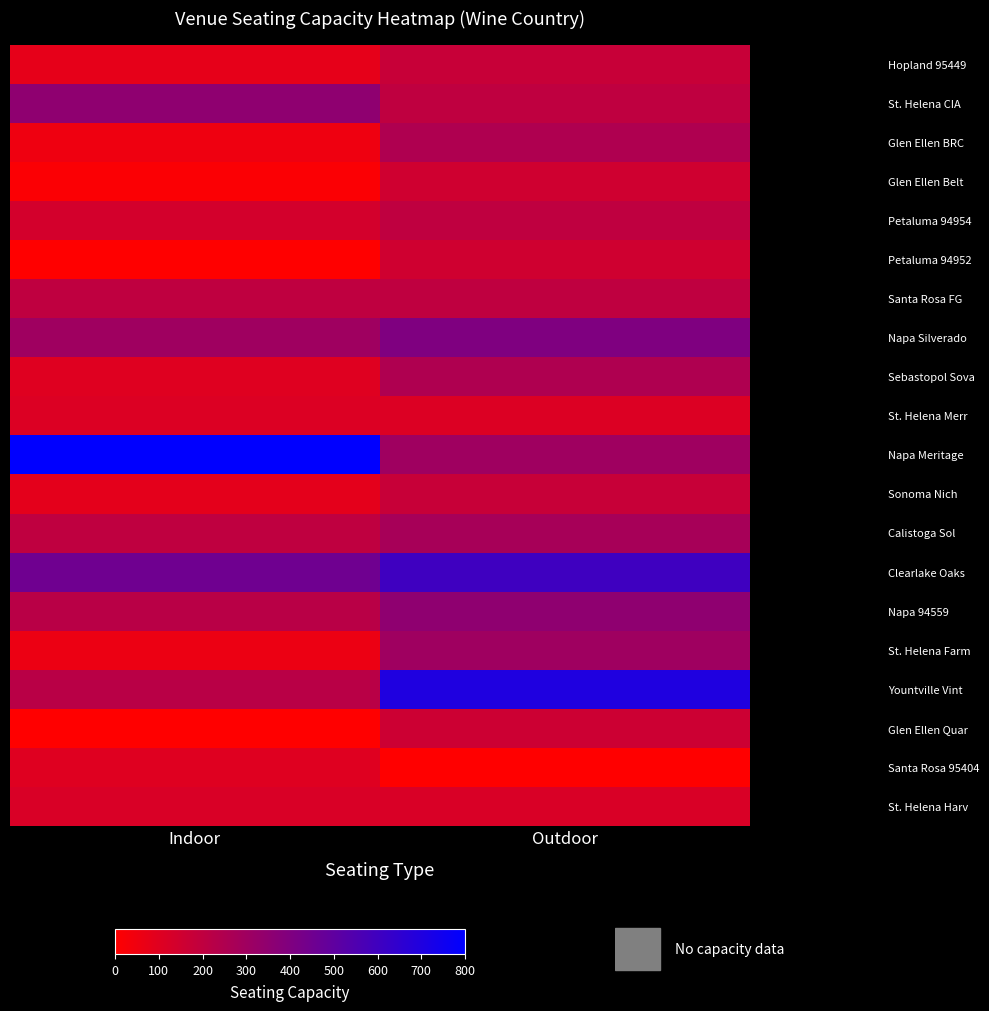

What is the total value across all series at Outdoor?

5067